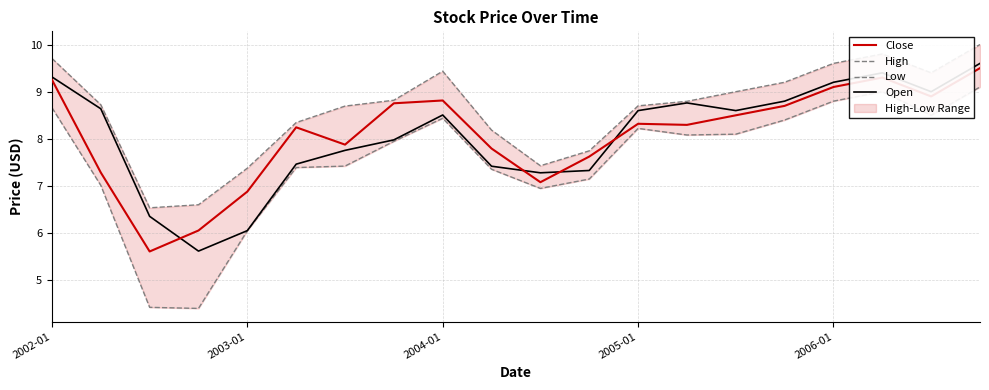

What is the difference between the maximum and second lowest values in the Low series?

4.7